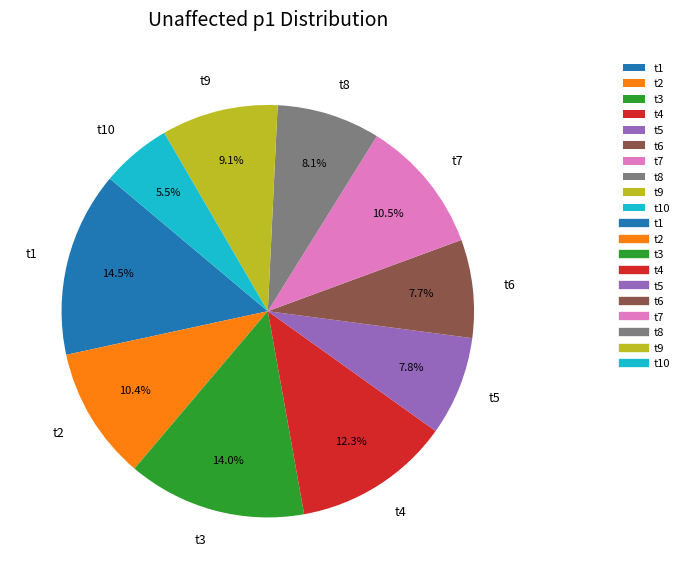

Combined, what portion of the pie is t8 and t6?

15.8%